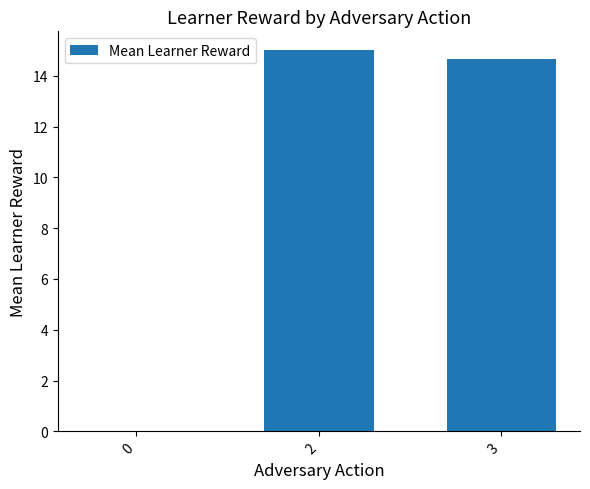

Which has a higher value, 0 or 3?

3